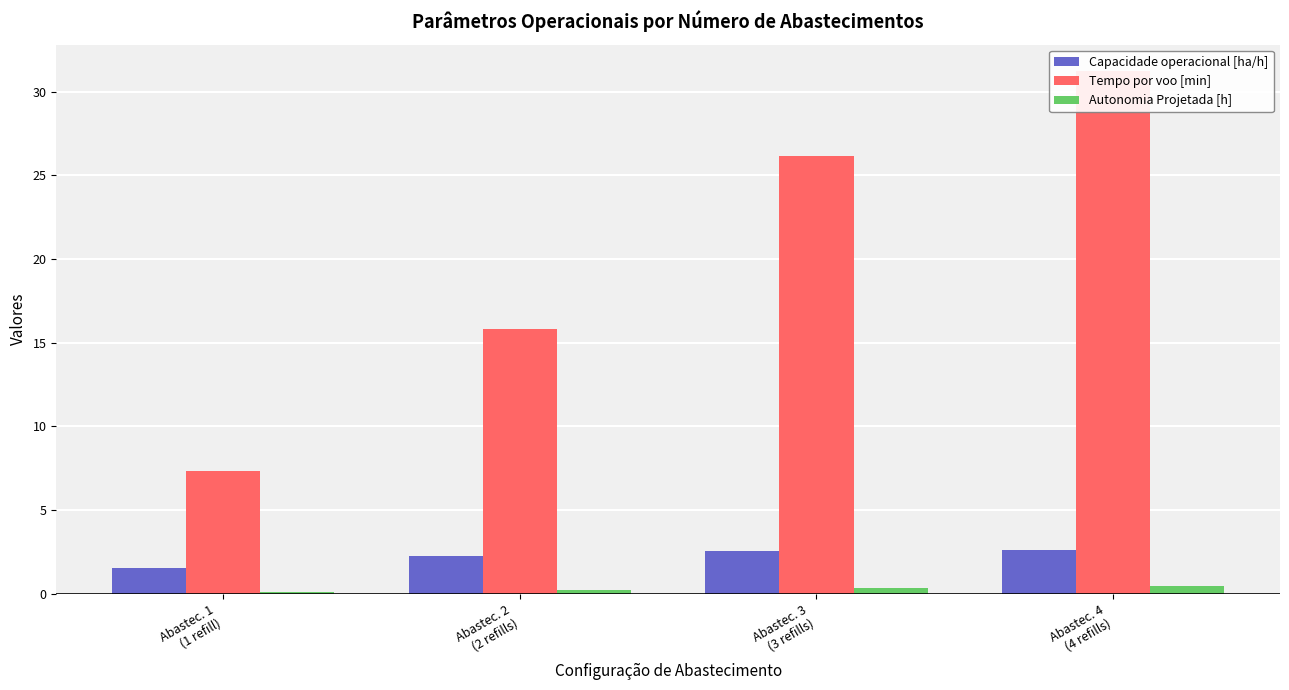

Is the value of Tempo por voo [min] at Abastec. 2
(2 refills) greater than the value of Capacidade operacional [ha/h] at Abastec. 3
(3 refills)?

Yes